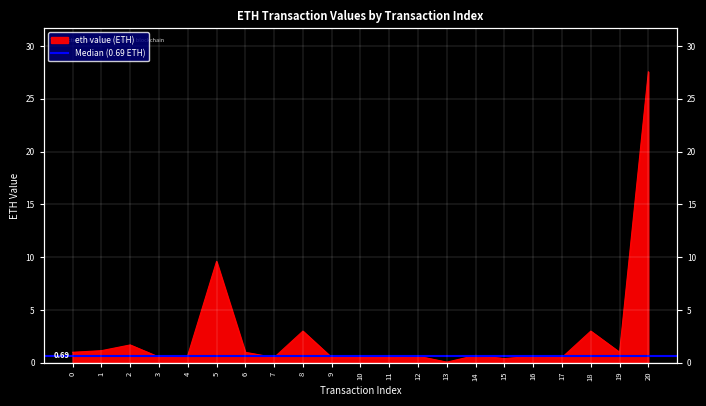

Reading left to right, transcribe all the data shown in this chart.

1.0	1.1	1.7	0.5	0.7	9.6	1.0	0.5	3.0	0.5	0.5	0.5	0.6	0.1	0.7	0.4	0.6	0.5	3.0	1.0	27.5